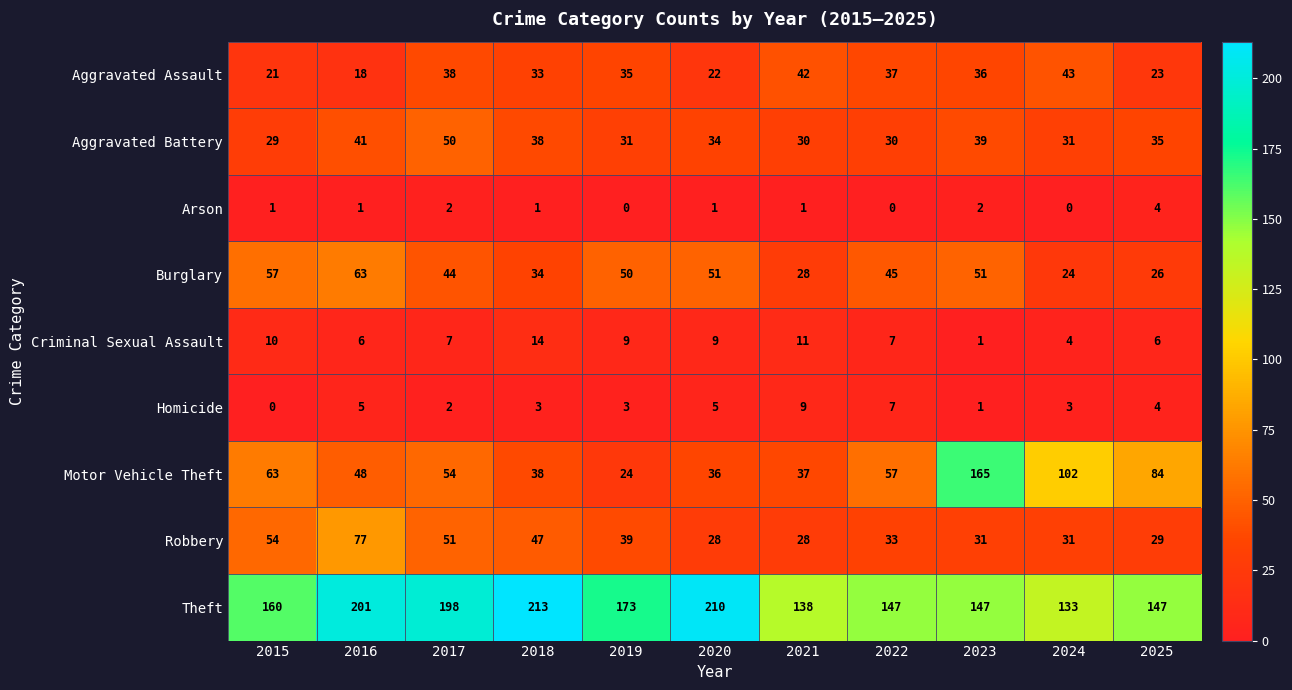

List the series in order of their peak value, lowest first.

Arson, Homicide, Criminal Sexual Assault, Aggravated Assault, Aggravated Battery, Burglary, Robbery, Motor Vehicle Theft, Theft